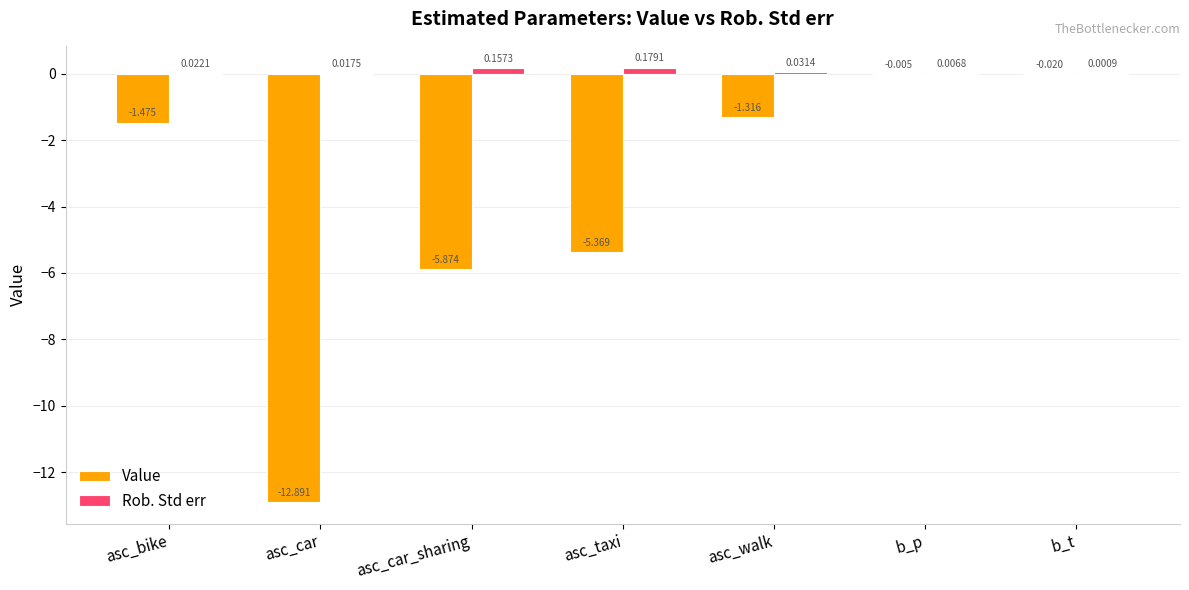

At which label does Rob. Std err reach its peak?

asc_taxi